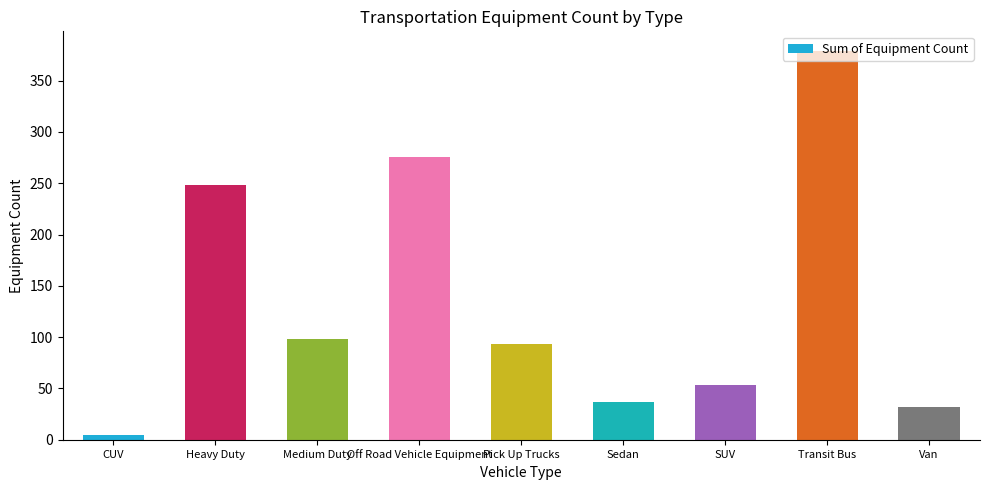

What is the sum of the values at Medium Duty and Pick Up Trucks?

191